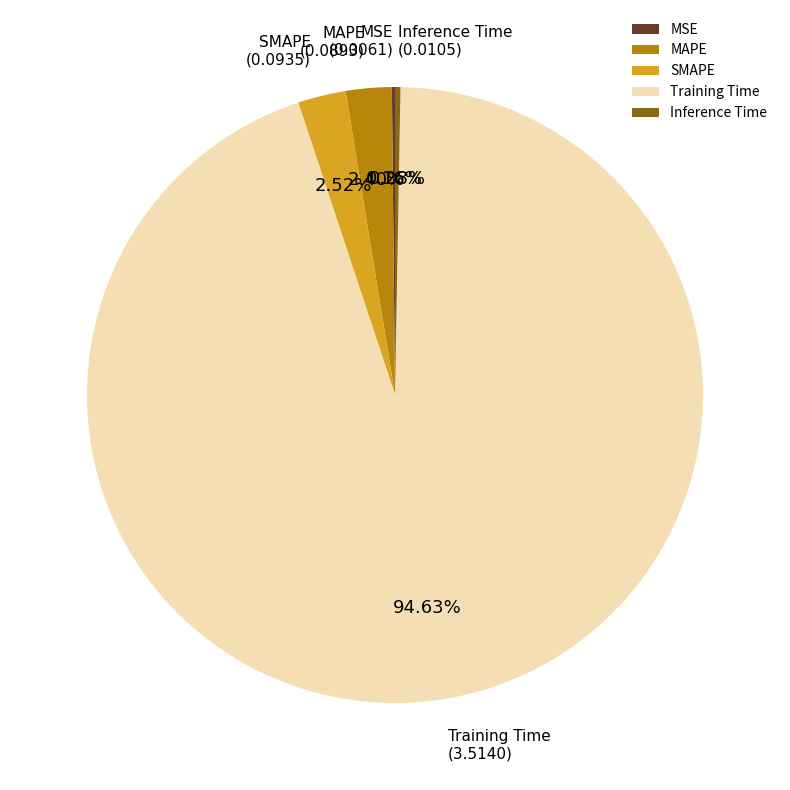

Is it true that MAPE is 17% of the pie?

False